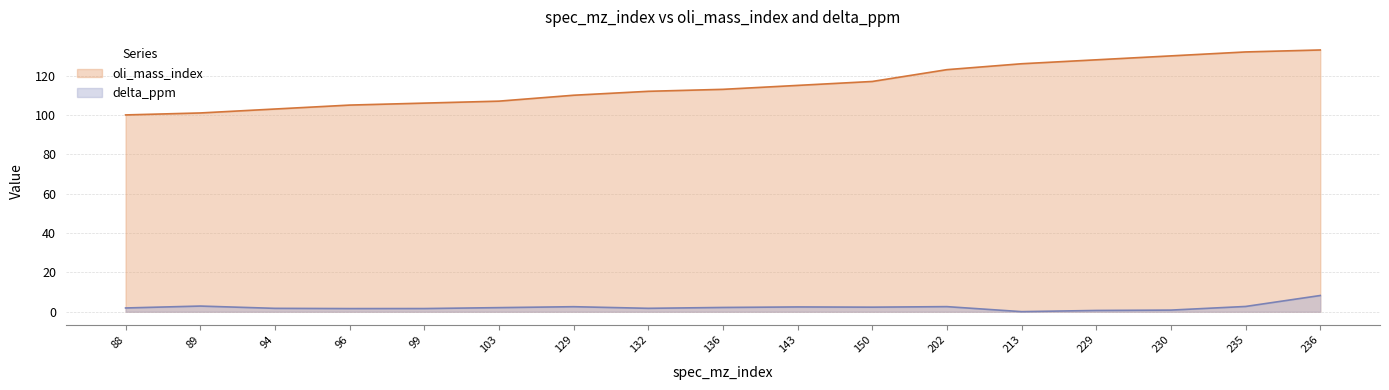

What are all the series names shown in the legend?

oli_mass_index, delta_ppm